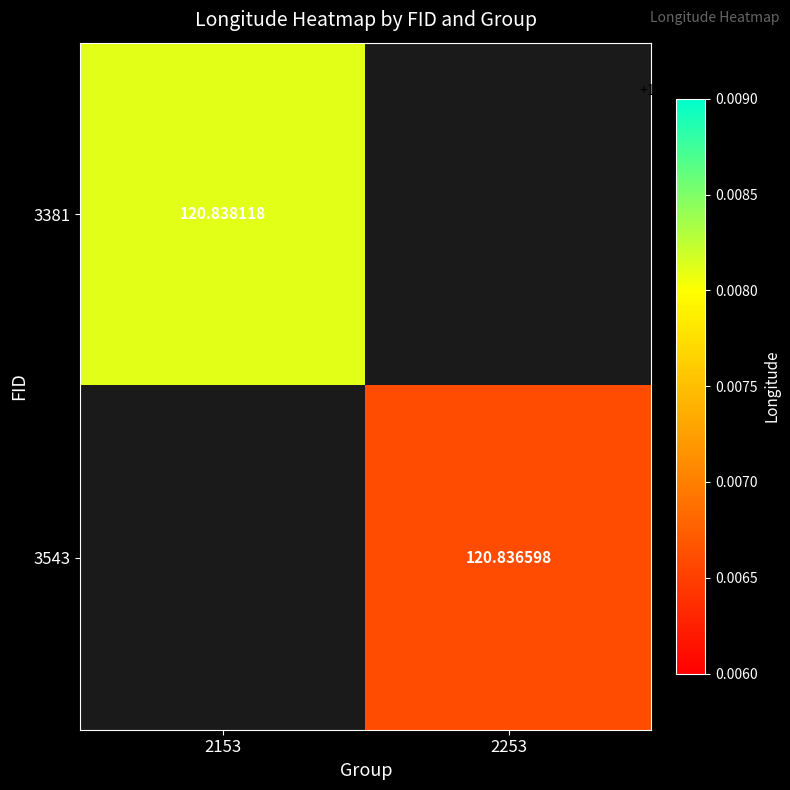

Is the value of 3381 at 2153 greater than the value of 3543 at 2253?

Yes